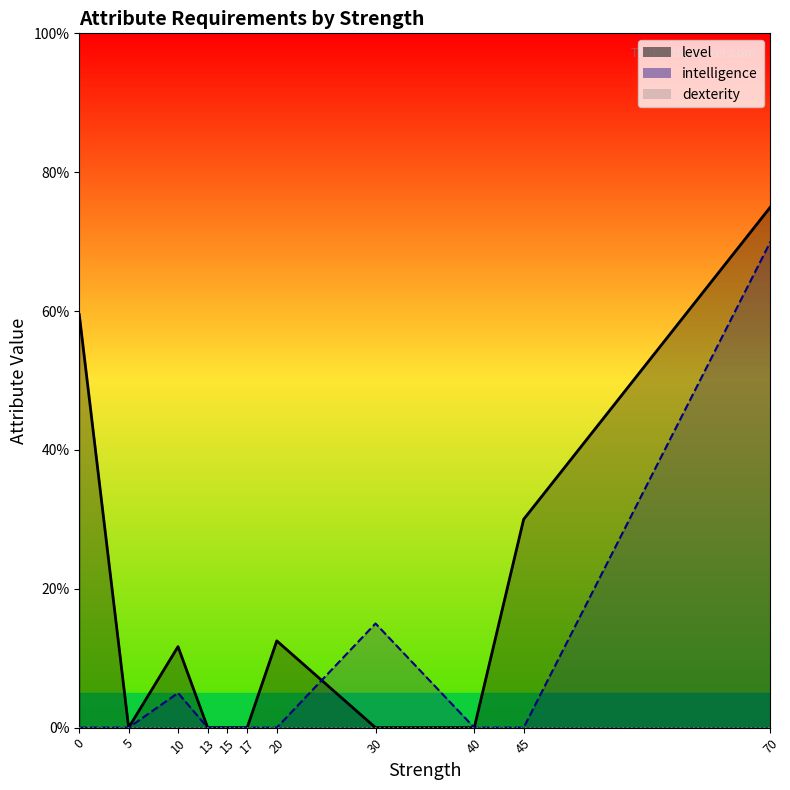

Which series changed the most between 10 and 30?

level_line